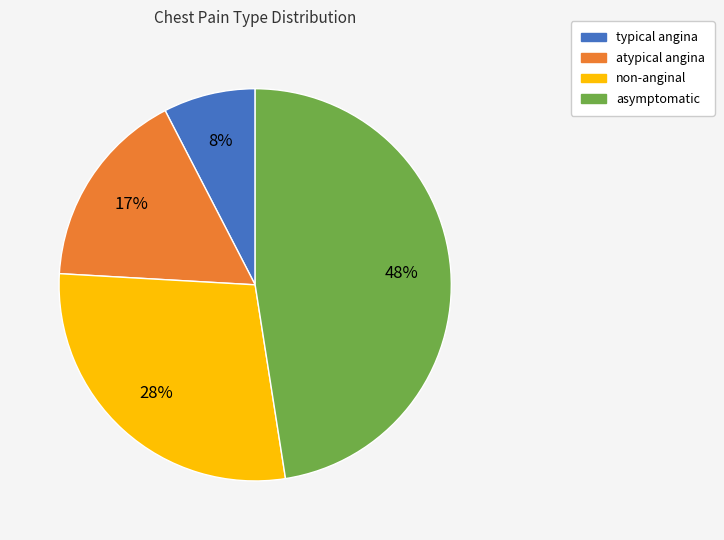

True or false: asymptomatic accounts for 36% of the total.

False